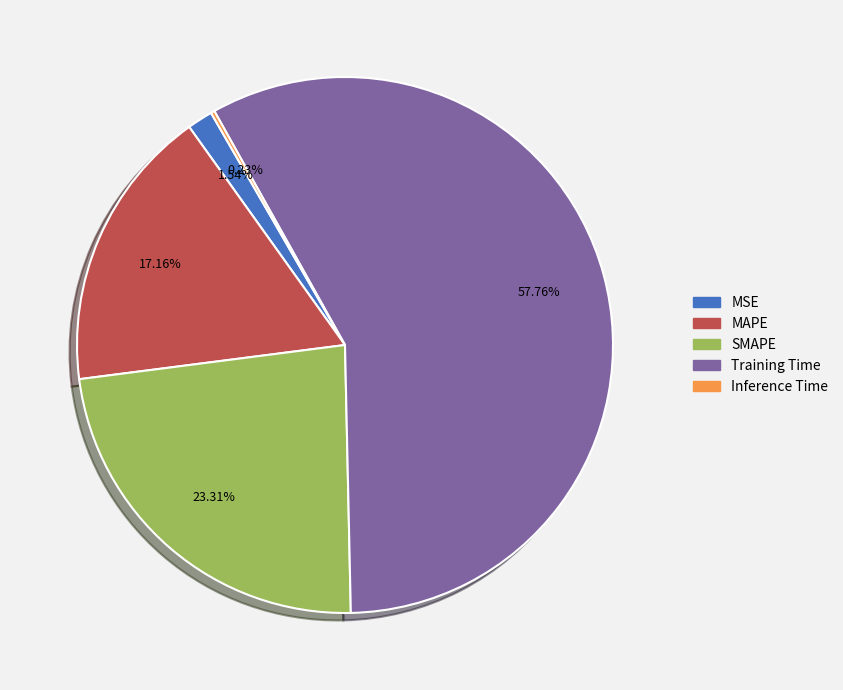

Do SMAPE and MSE together represent more than half of the pie?

No